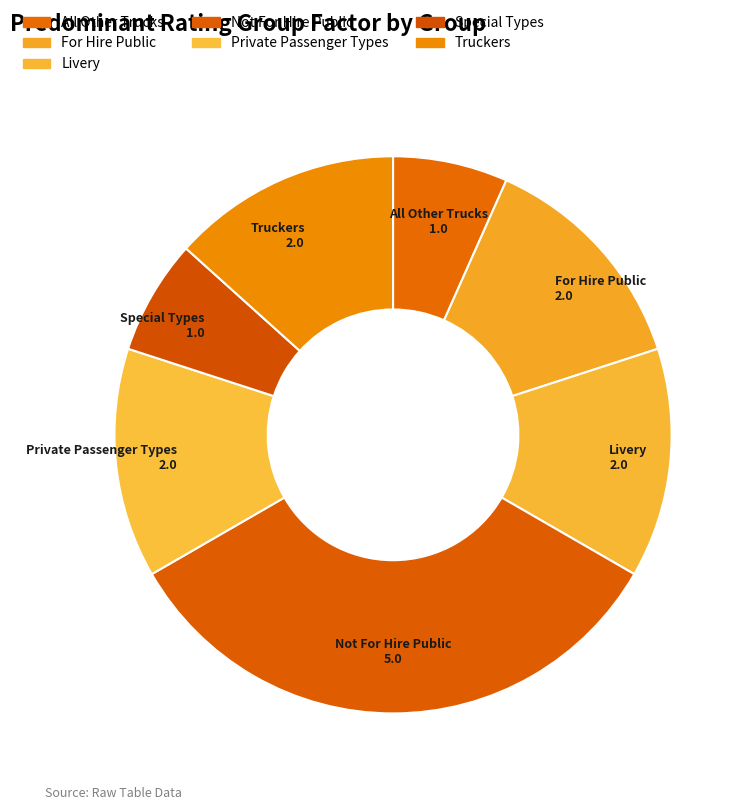

What is the total percentage of For Hire Public and All Other Trucks?

20.0%